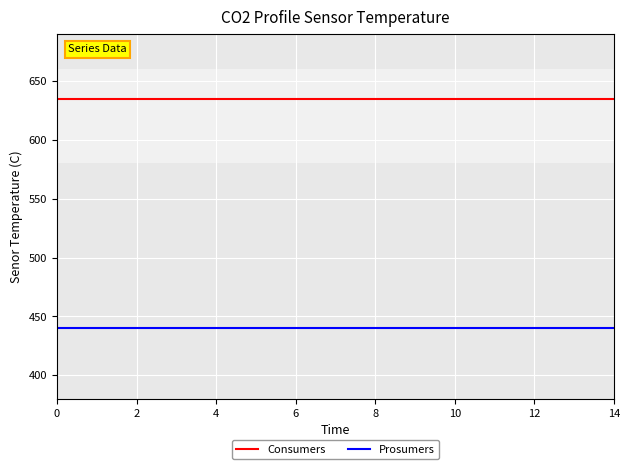

What is the highest value of the Consumers series?

635